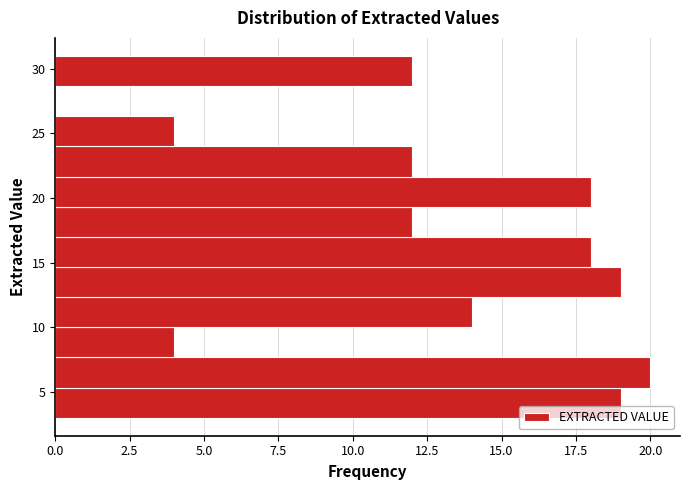

Over which range of the y-axis is the bar longest?

5.5 to 7.5